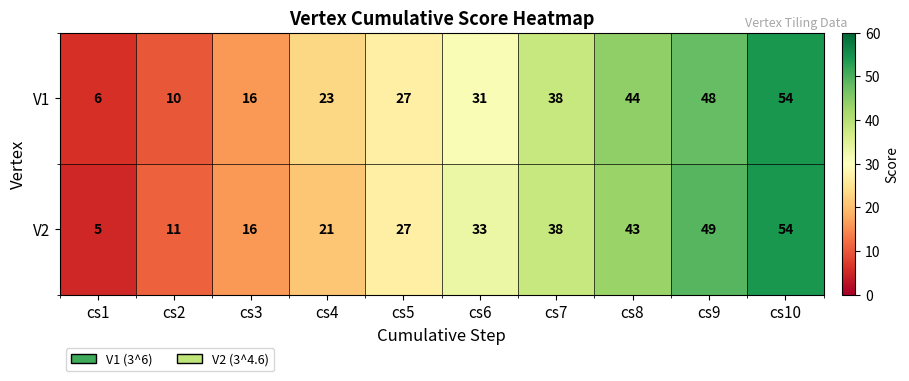

What is the sum of the V1 values at cs5 and cs10?

81